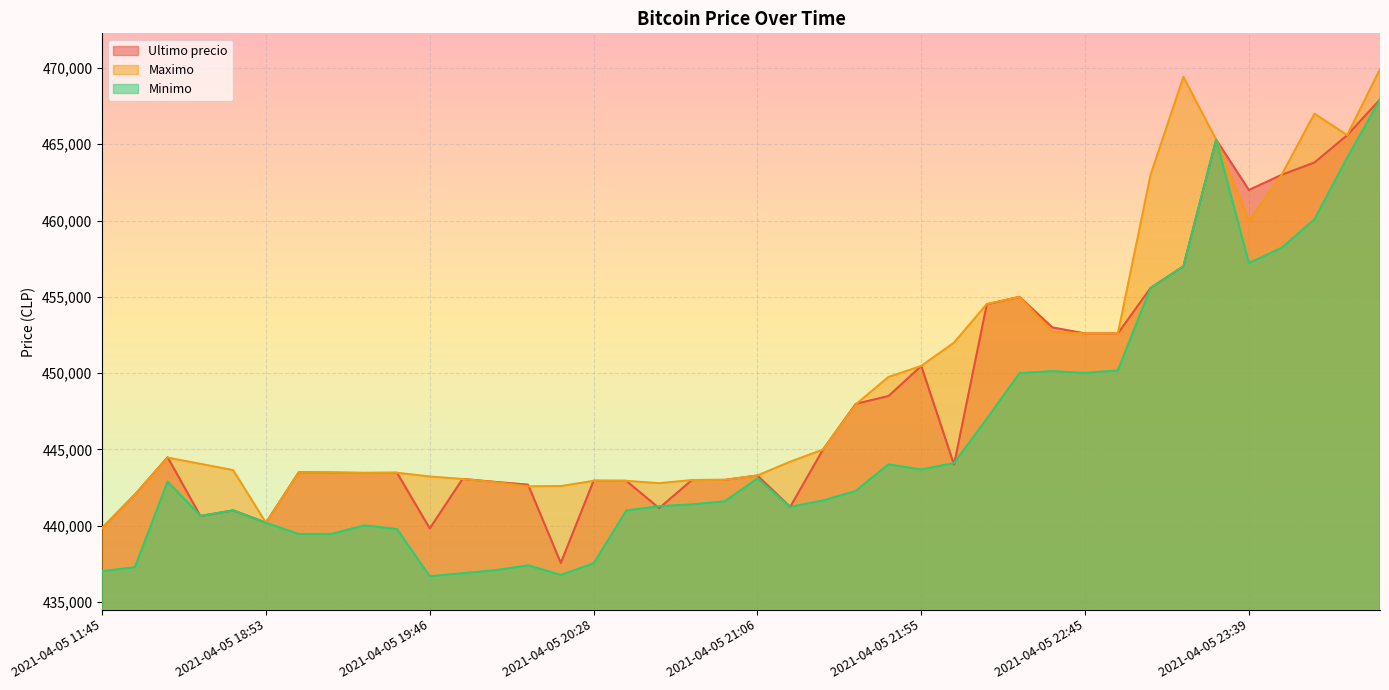

Where is the first local maximum for Minimo?

2021-04-05 16:21